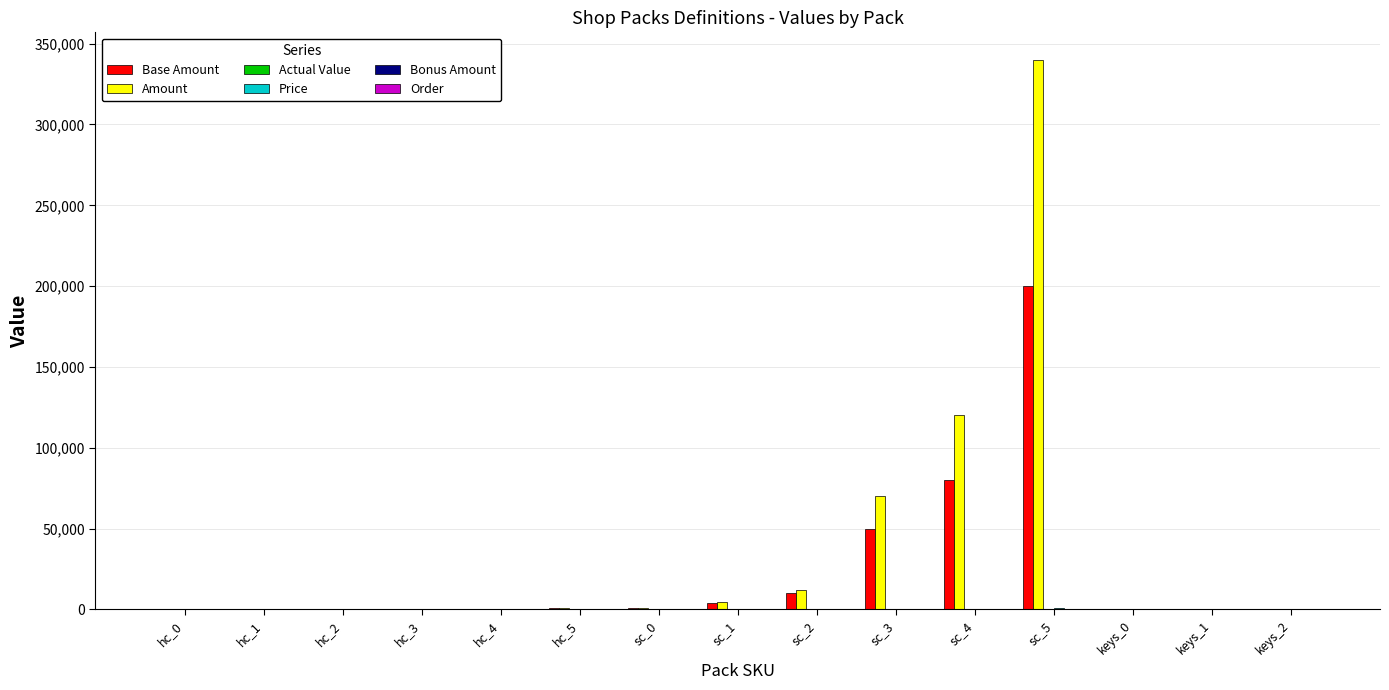

At which category is the sum across all series the highest?

sc_5